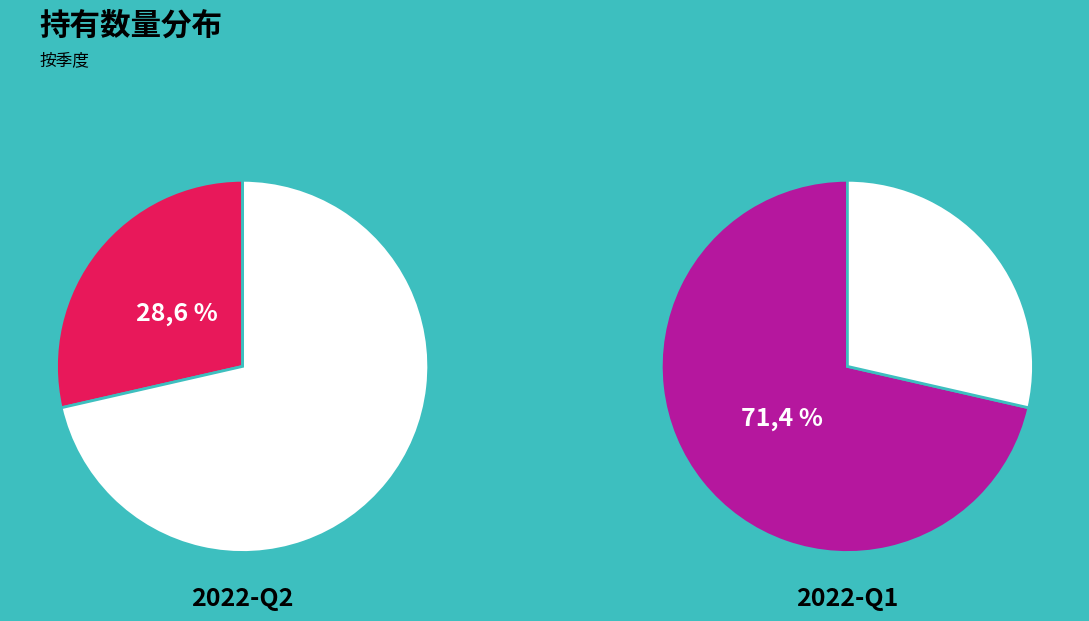

Is there a majority slice in this chart?

Yes